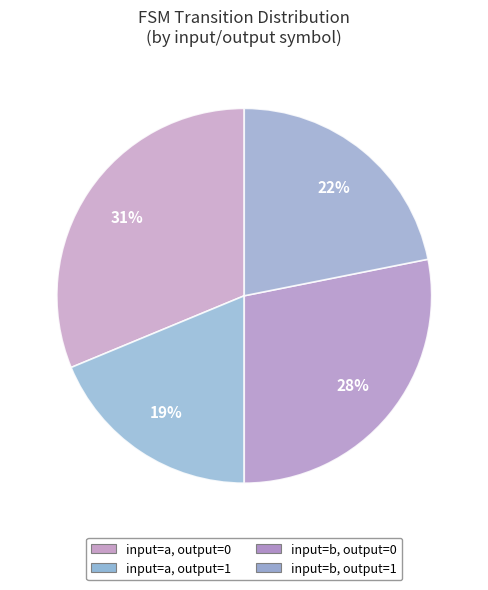

Does any single category account for the majority?

No